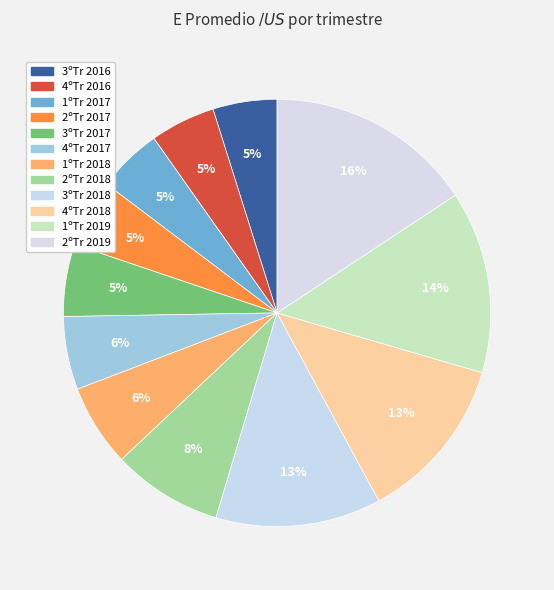

Which category has the biggest portion of the pie?

2ºTr 2019